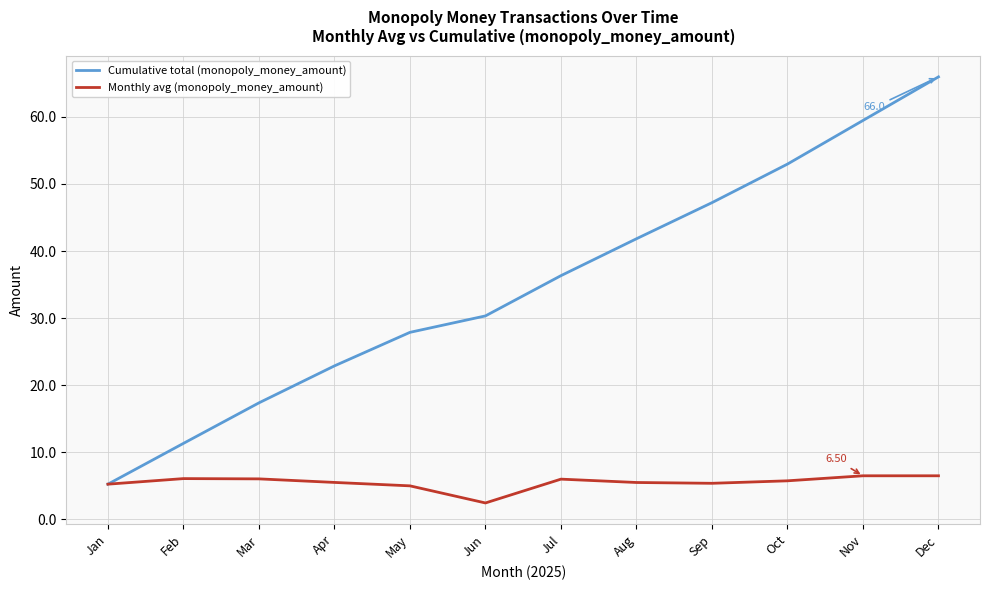

Does the chart display data point markers on the line(s)?

No